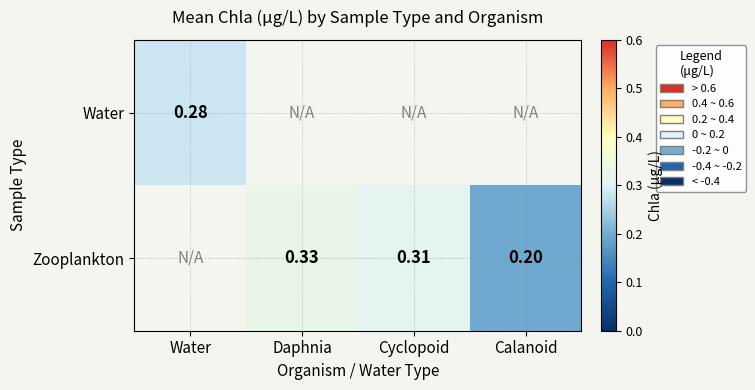

At which category does the chart reach its peak across all series?

Daphnia